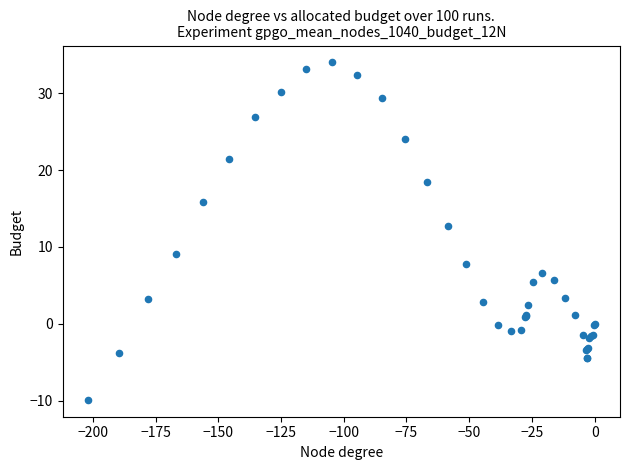

What Y value in the scatter plot is closest to 12?

12.7